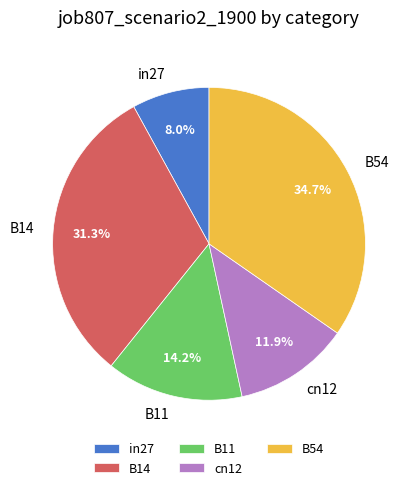

To the nearest percent, what is the average slice percentage?

20%